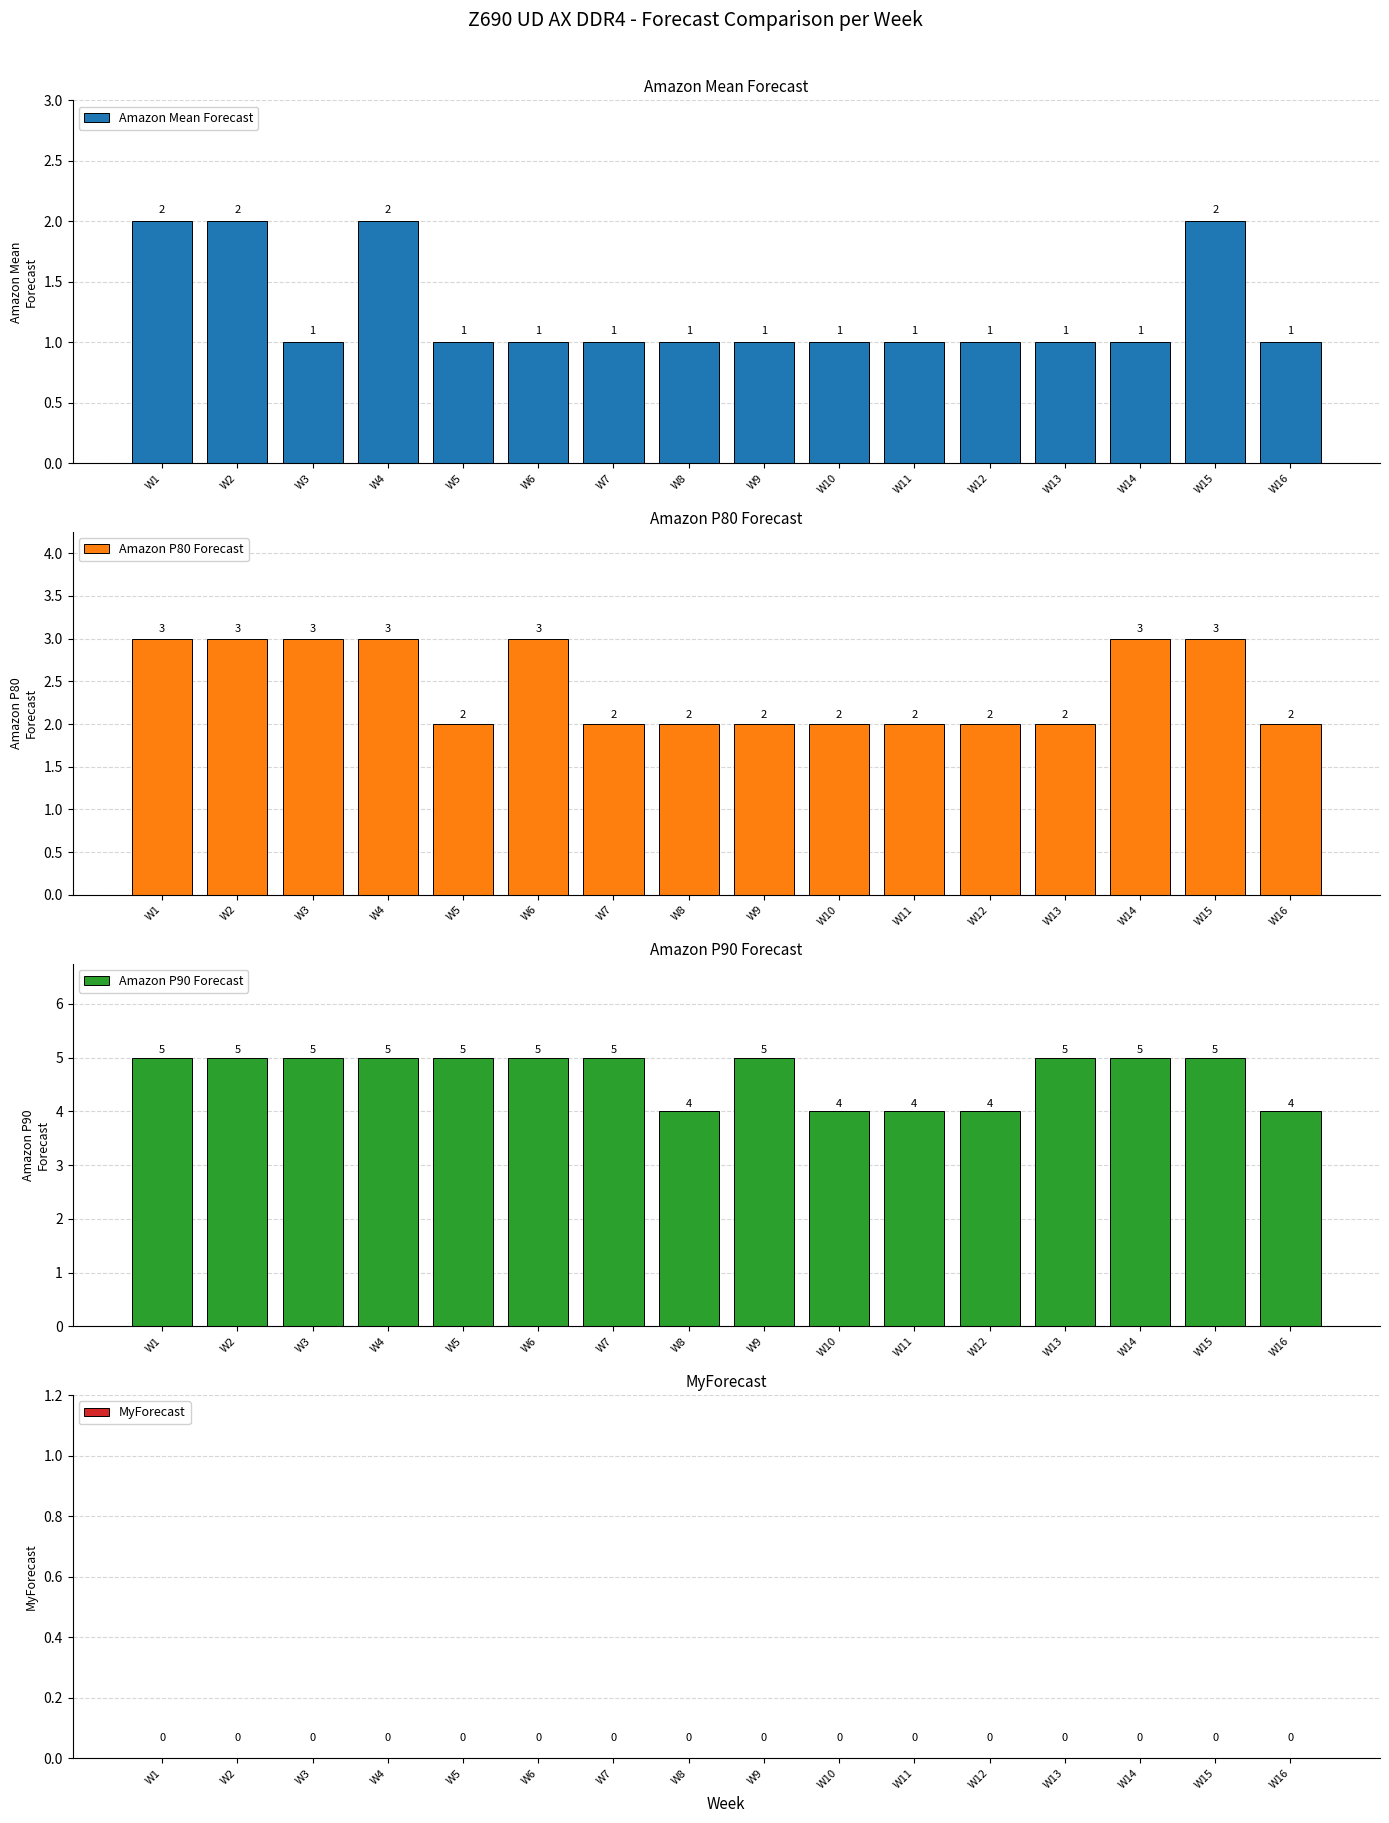

Rank the categories by Amazon P80 Forecast value from highest to lowest.

W1, W2, W3, W4, W6, W14, W15, W5, W7, W8, W9, W10, W11, W12, W13, W16